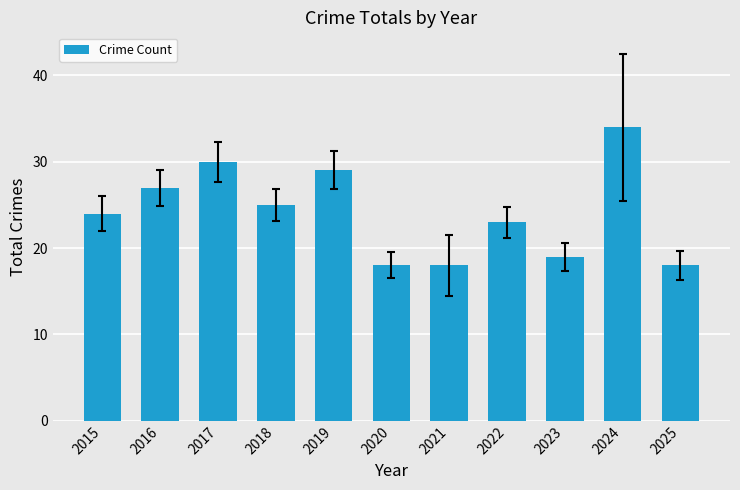

What is the average value?

24